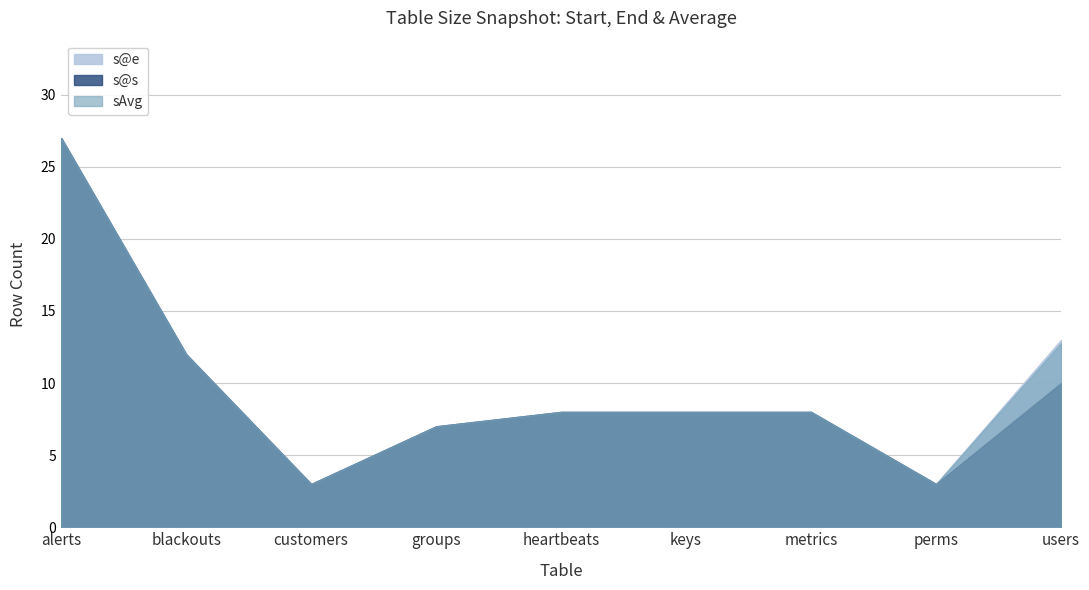

Is it true that s@e equals 8.0 at keys?

True